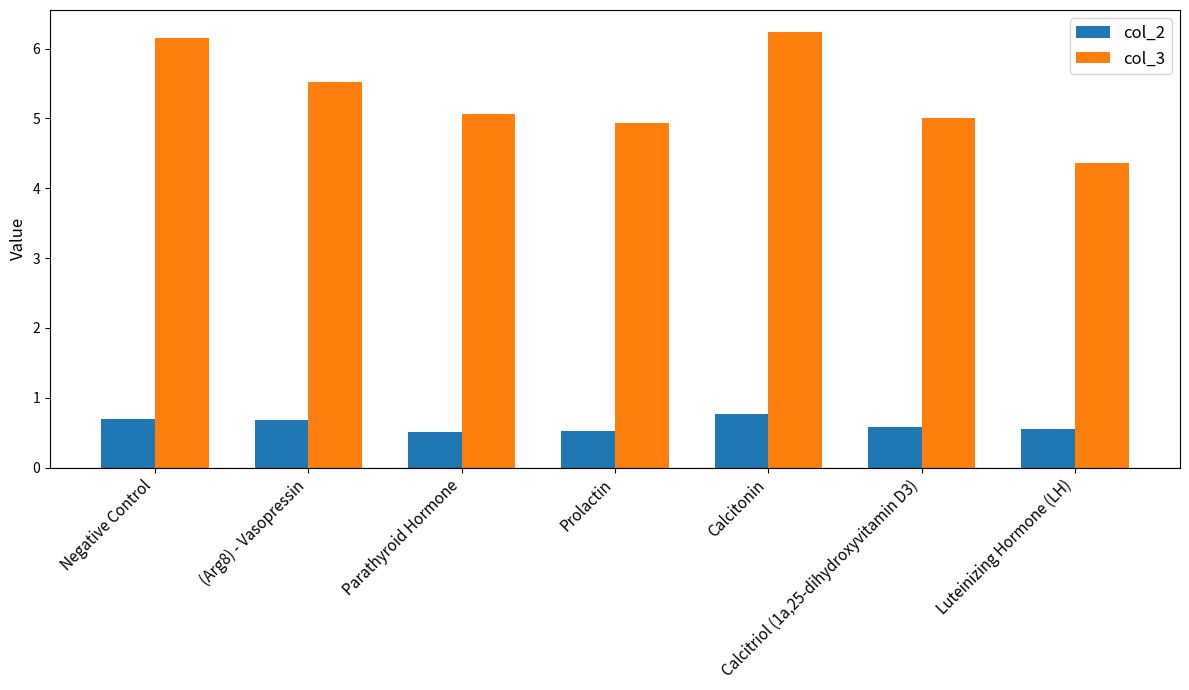

List the series in order of their overall mean, highest first.

col_3, col_2